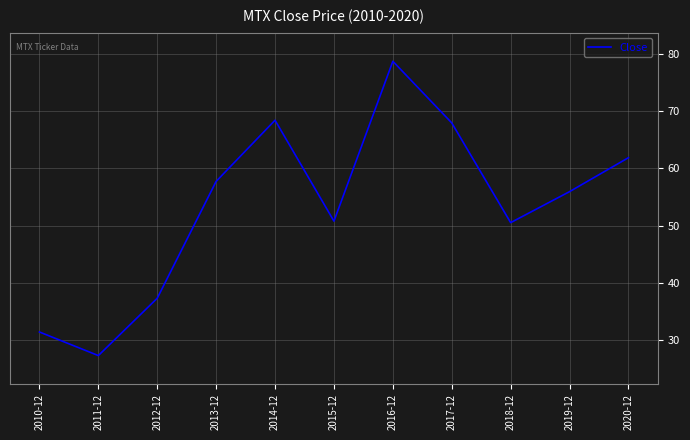

What is the ratio of the value at 2013-12 to the value at 2012-12?

1.5